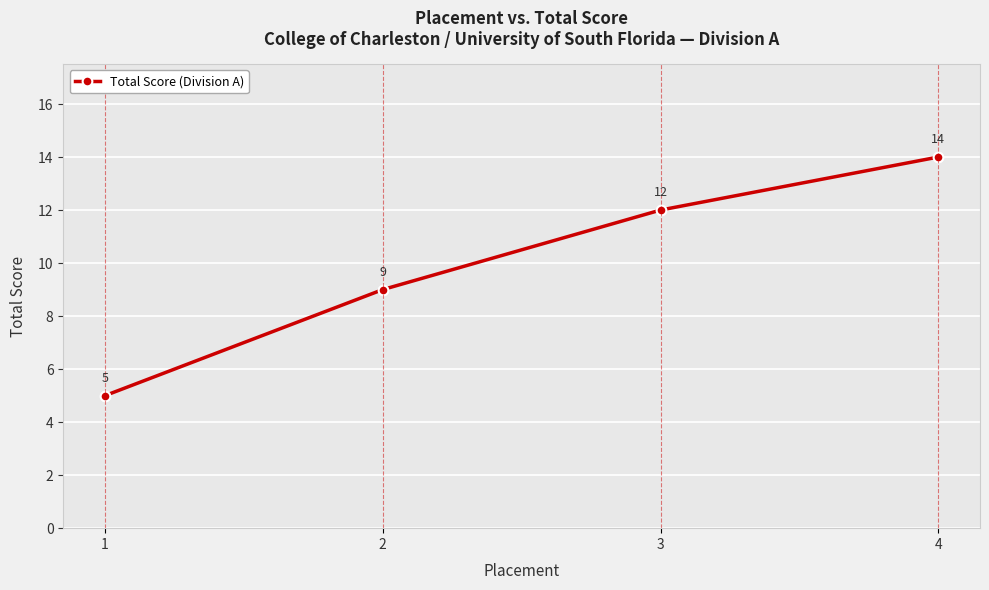

List the labels in order of value, largest first.

4, 3, 2, 1